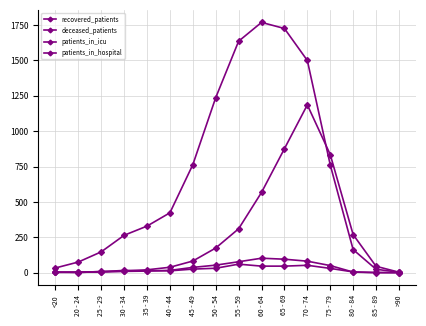

How many intersections are there between patients_in_hospital and deceased_patients?

4